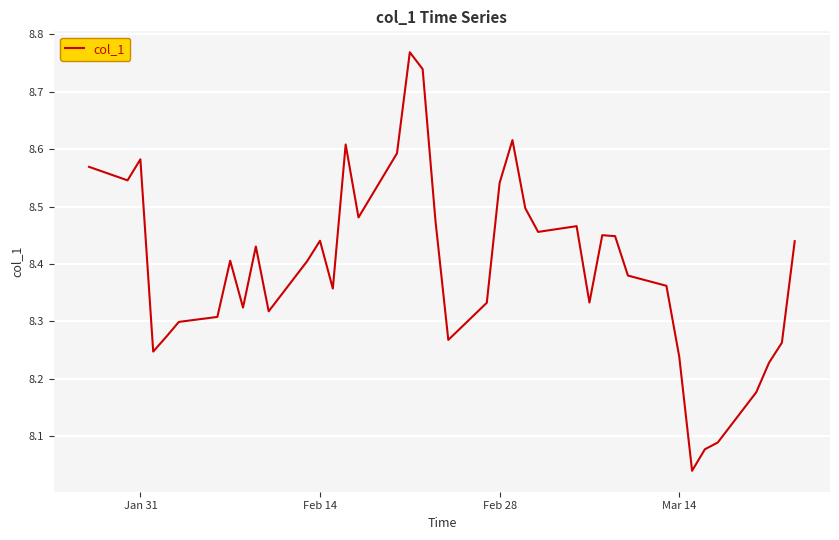

Does the chart display data point markers on the line(s)?

No